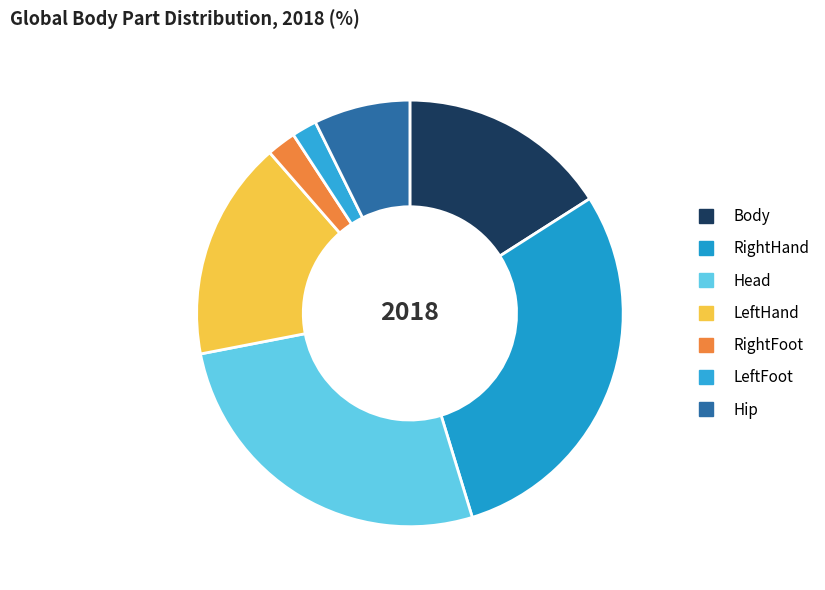

To the nearest percent, what portion does LeftFoot represent?

2%